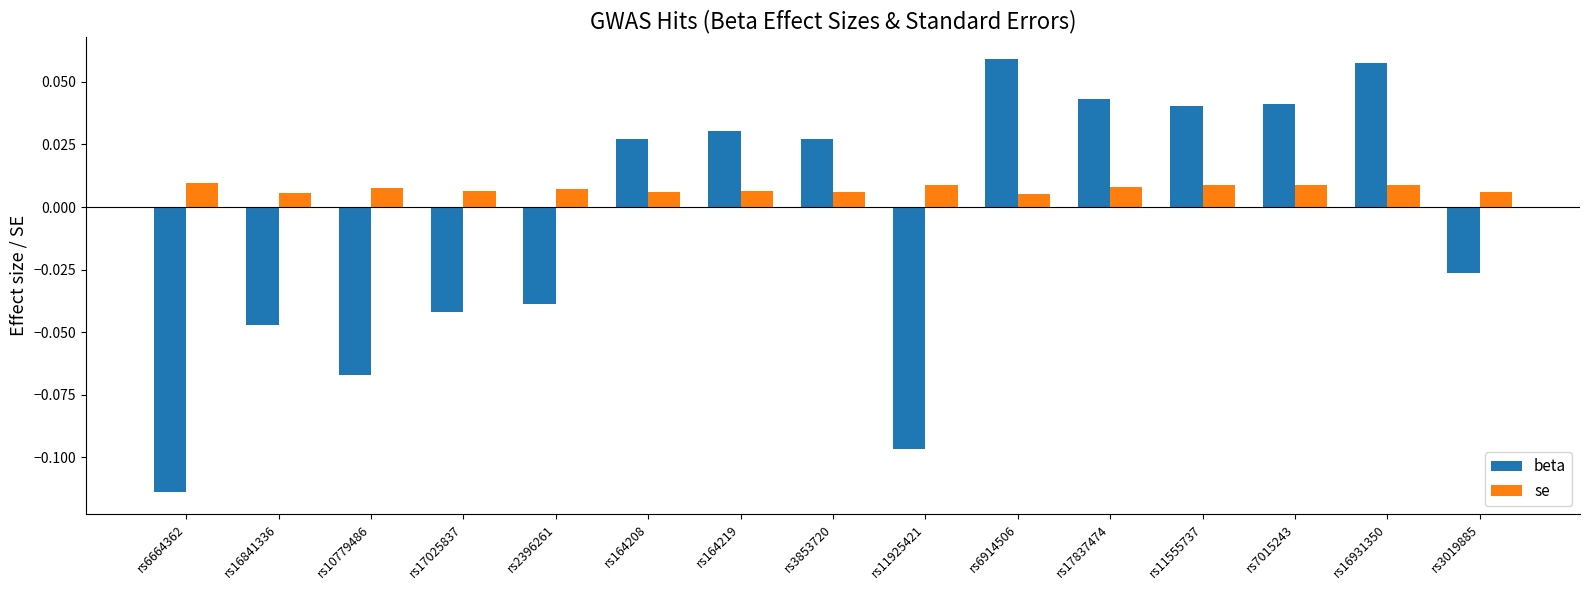

Is the value of se at rs7015243 greater than the value of beta at rs11925421?

Yes